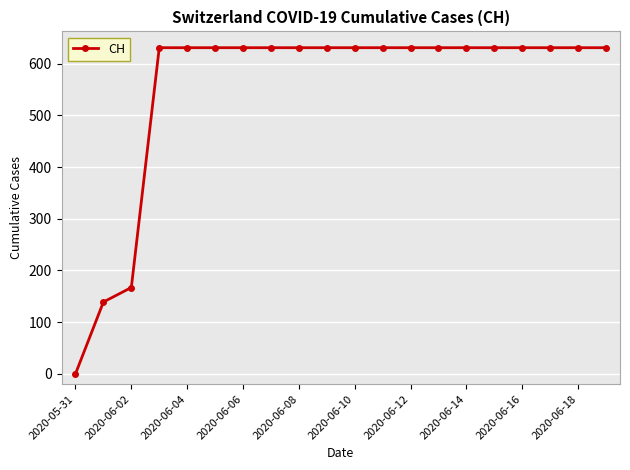

What is the value of the 14th point from the left?

631